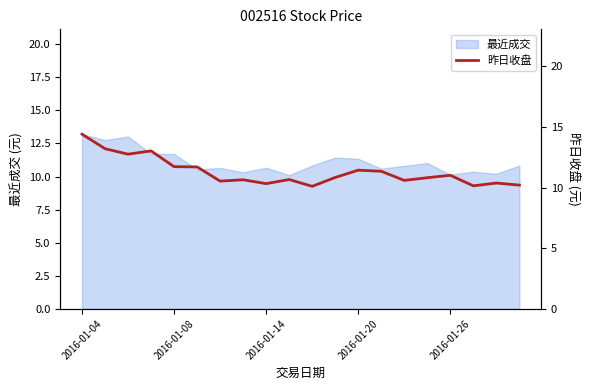

What is the difference between the values at 13 and 6?

0.8